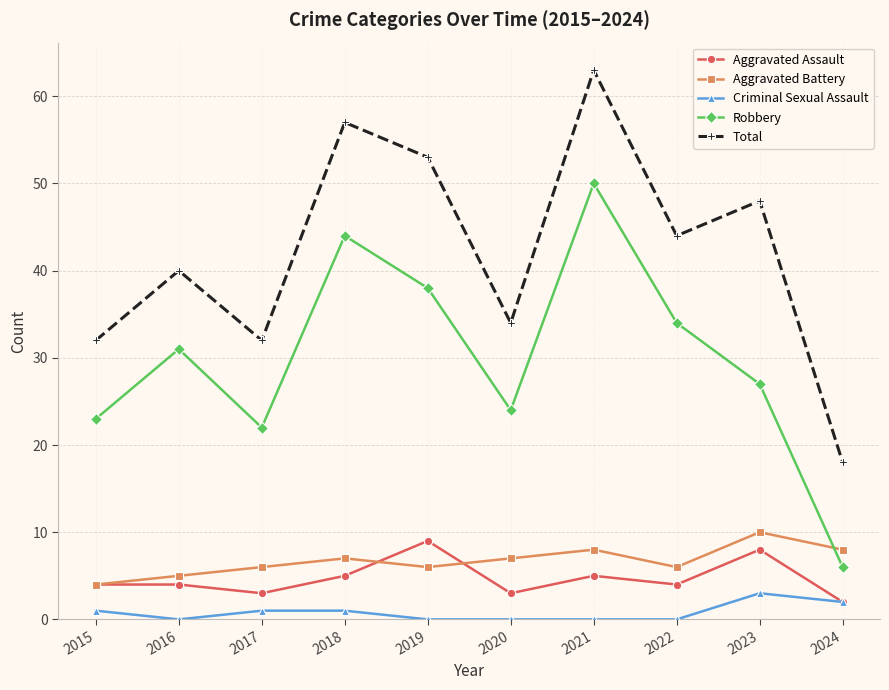

Rank the series at 2021 from lowest to highest value.

Criminal Sexual Assault, Aggravated Assault, Aggravated Battery, Robbery, Total